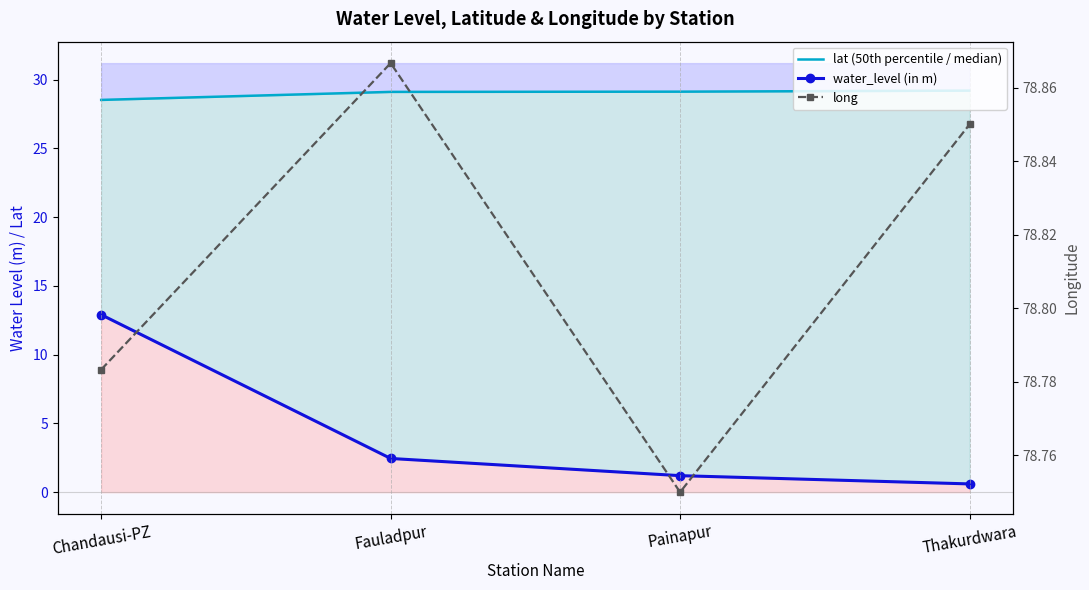

The value of long at Thakurdwara is 115.8. True or false?

False